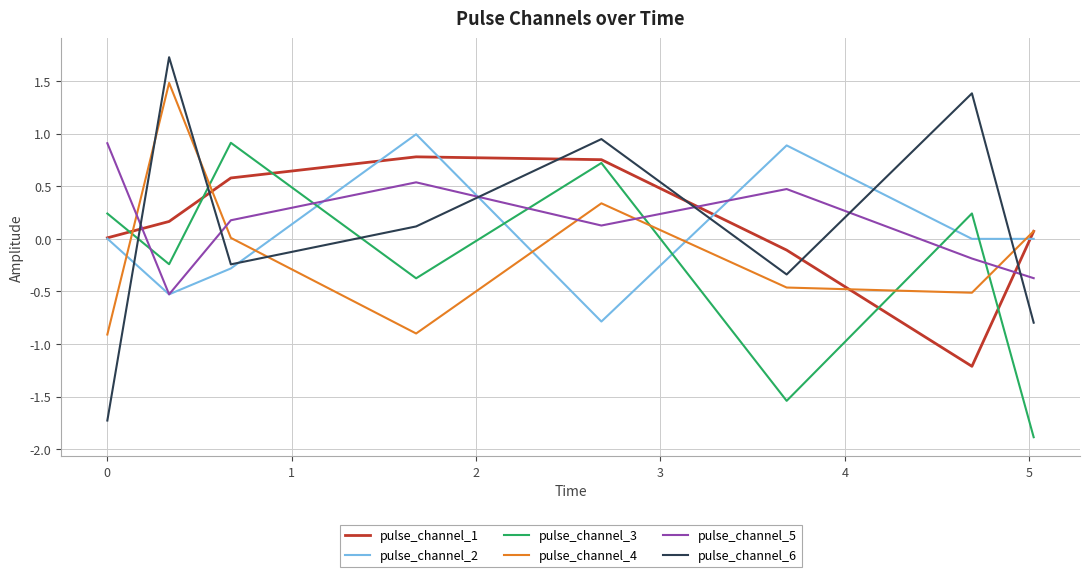

True or false: pulse_channel_2 and pulse_channel_3 cross at least once.

True